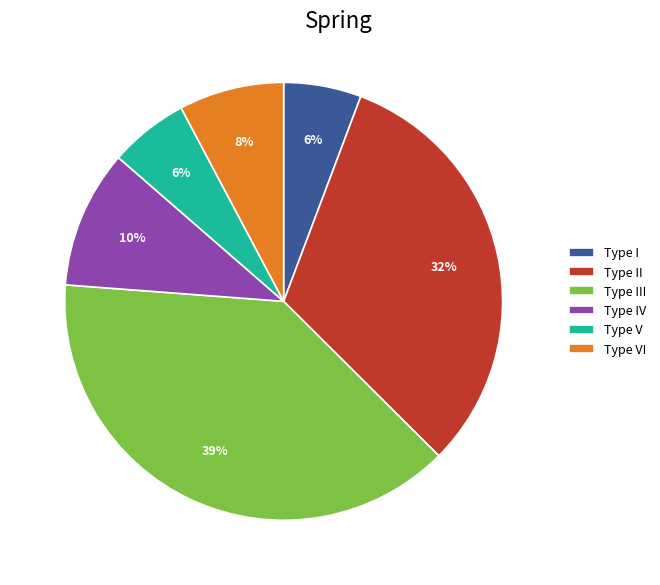

Between Type V and Type IV, which is larger?

Type IV